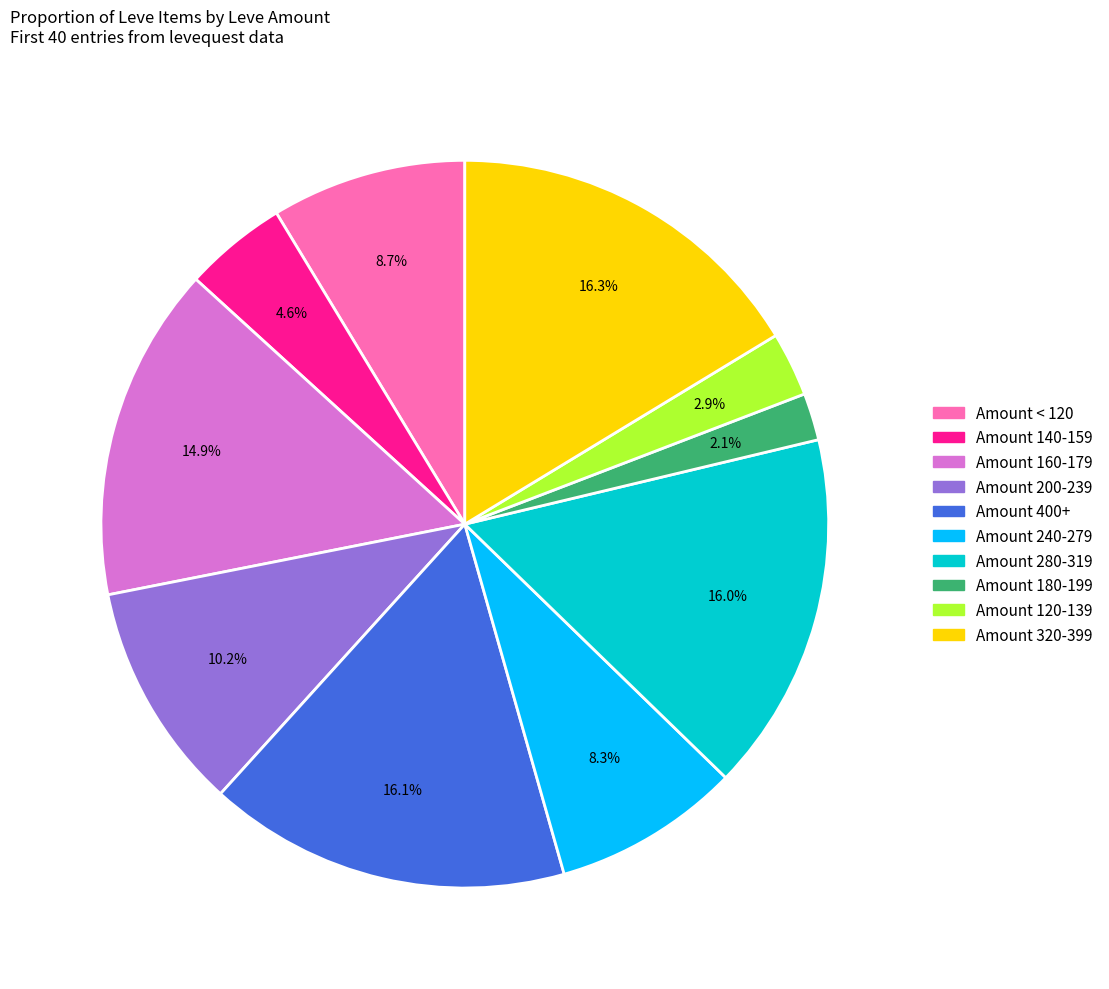

How many slices are in this pie chart?

10